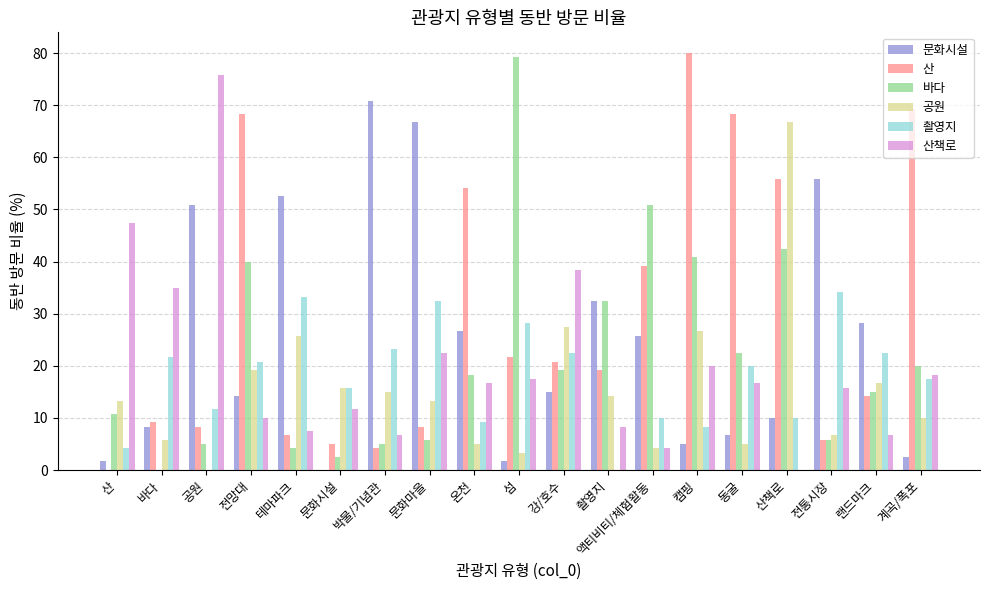

Is the value of 공원 at 전통시장 greater than the value of 산책로 at 전망대?

No